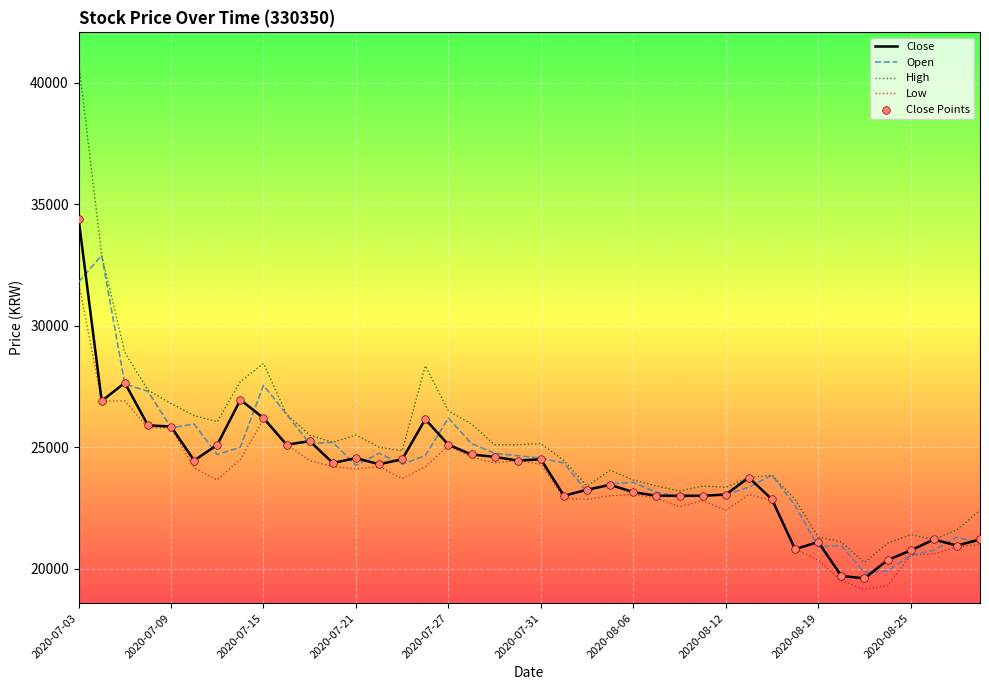

At how many categories does at least one series exceed 32303?

2